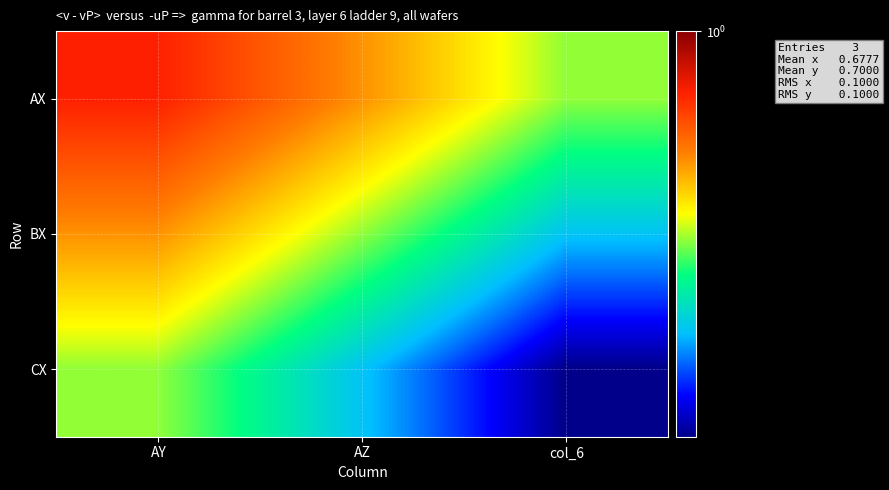

What is the spread (max minus min) of values at col_6?

0.2